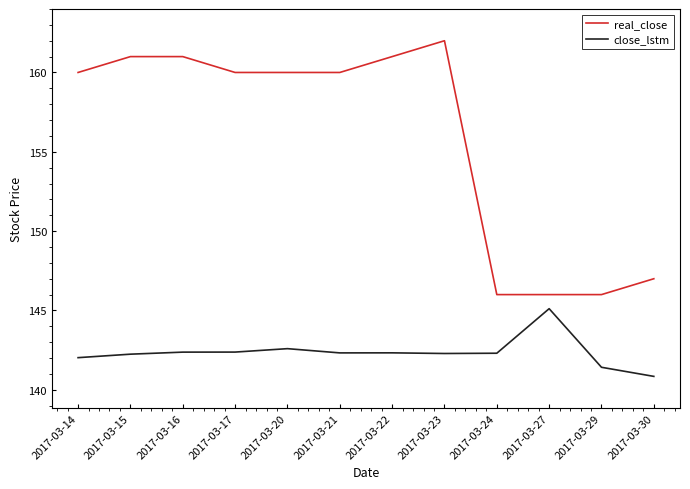

Which series changed the most between 2017-03-15 and 2017-03-29?

real_close